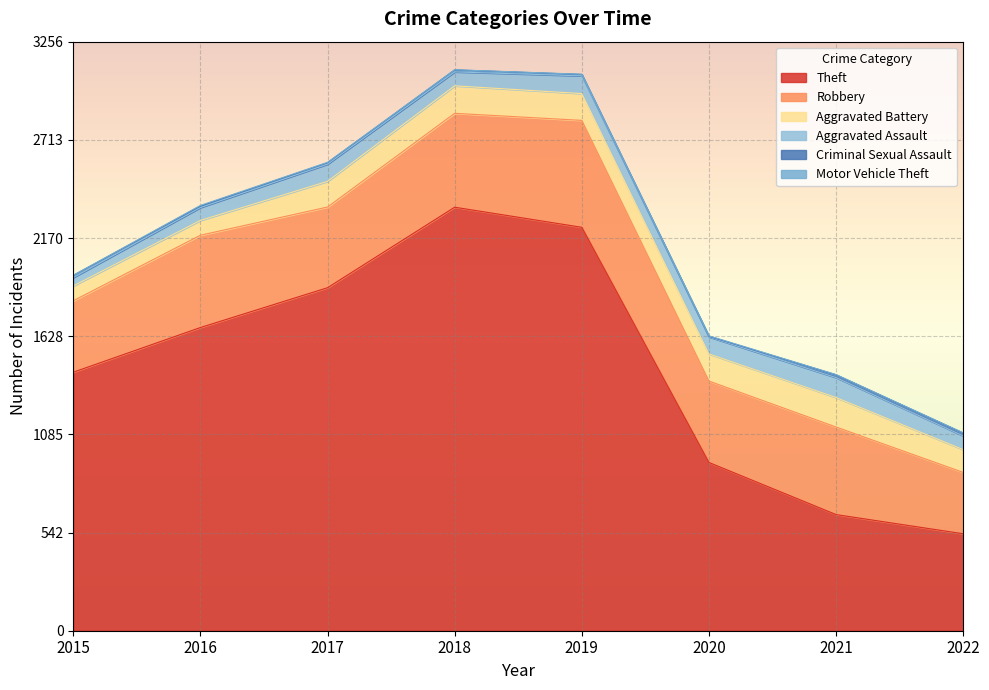

Which series has the largest range (max minus min)?

Theft